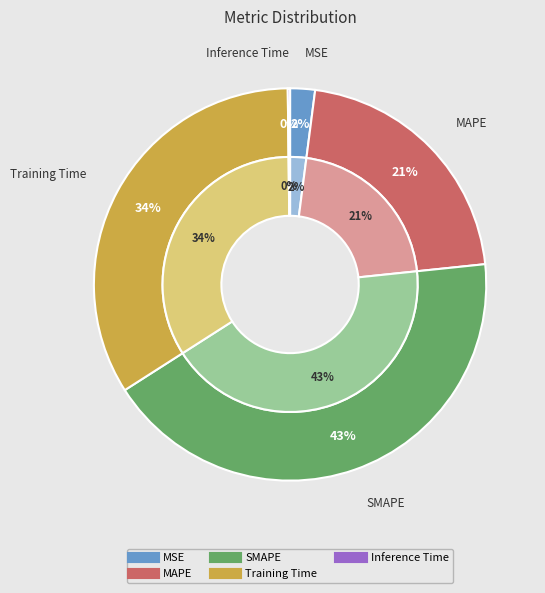

To the nearest percent, what percentage of the pie is Training Time?

34%